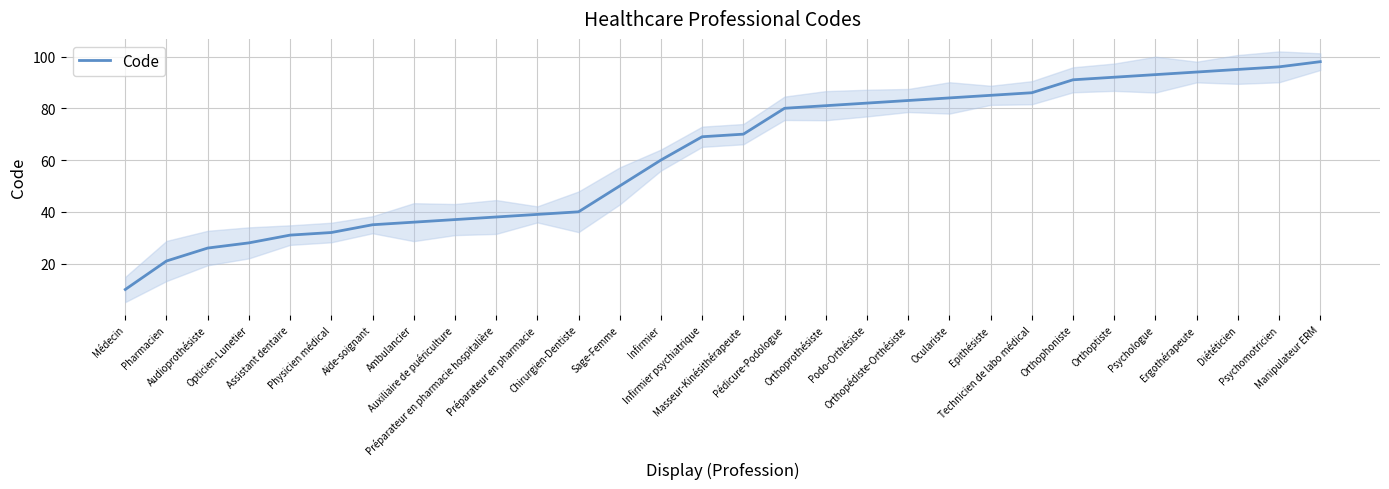

How many series are shown in this chart?

1